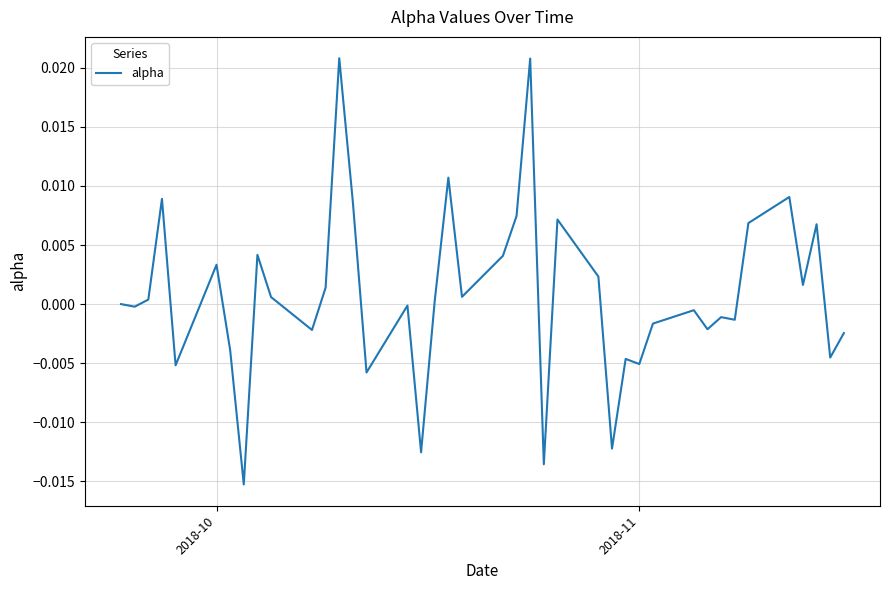

Is this an area chart (filled region under the line)?

No